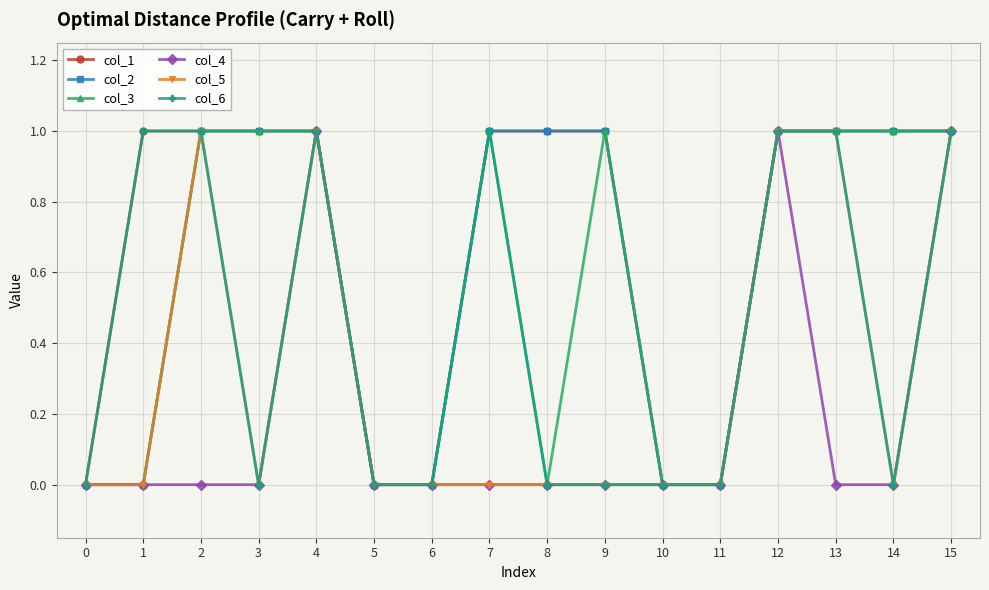

Is the value of col_4 at 6 greater than the value of col_3 at 4?

No